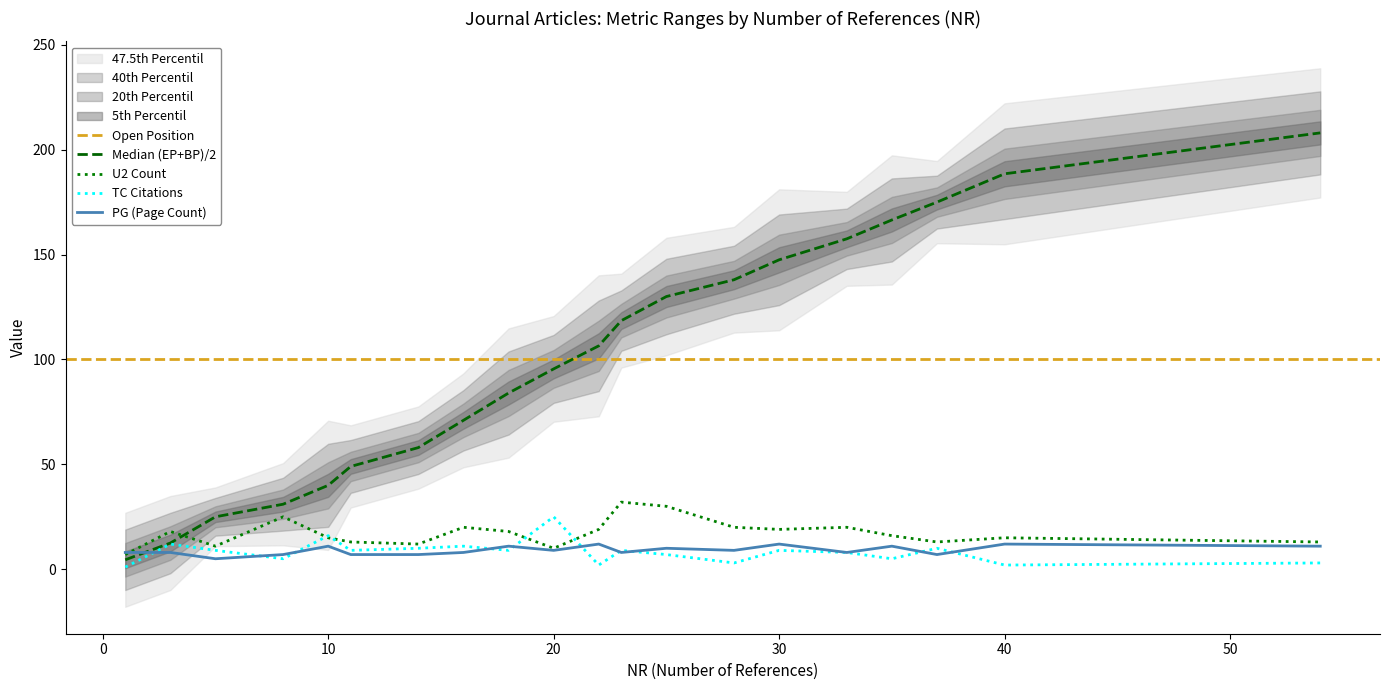

What is the sum of all PG values?

181.0